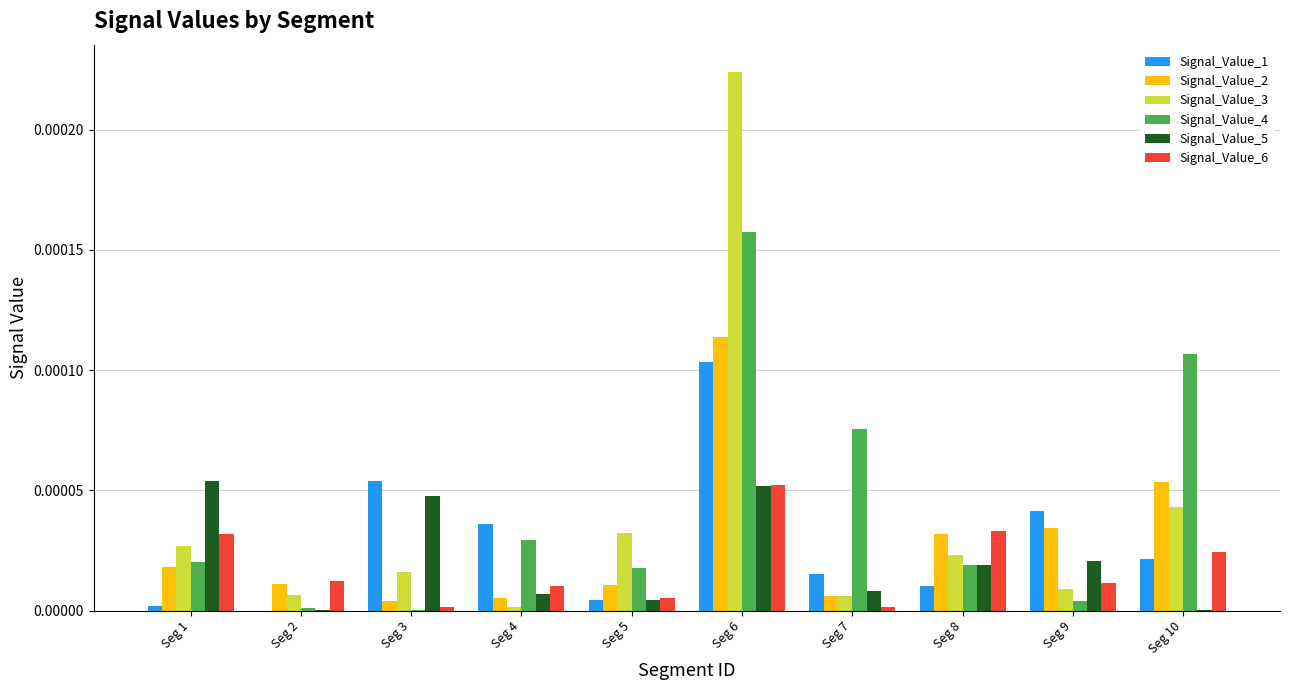

The Signal_Value_3 series shows 0.0 at Seg 1. True or false?

True